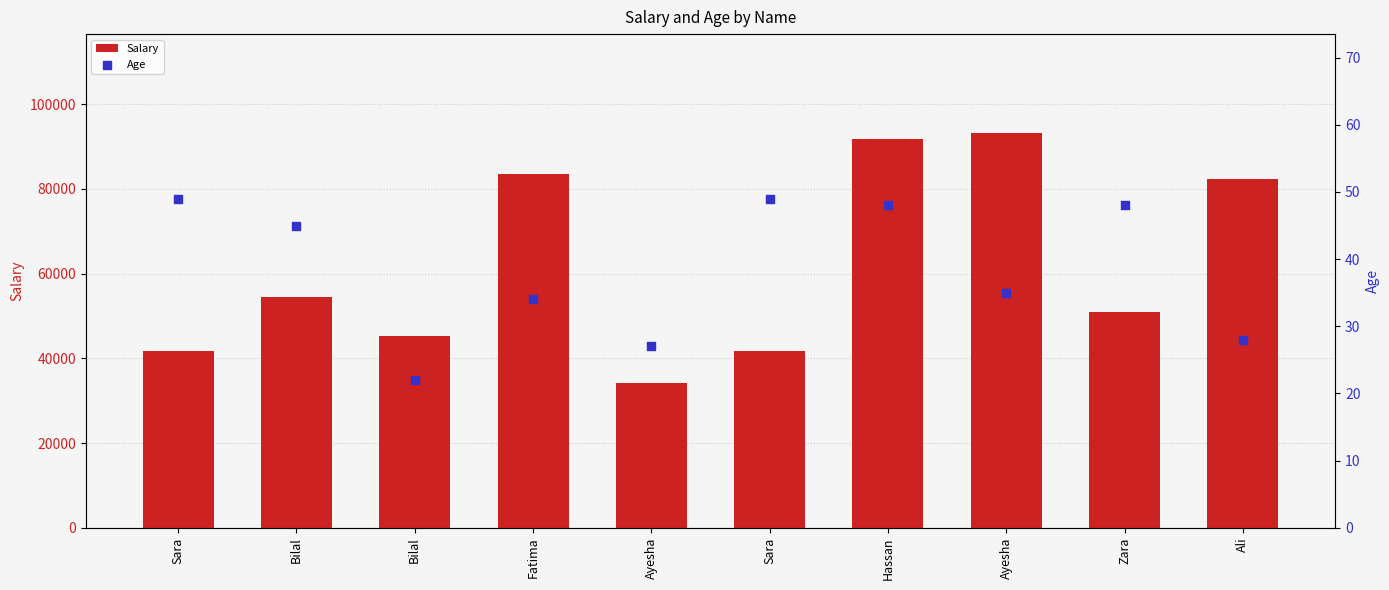

Which series contains the lowest Y value?

Age